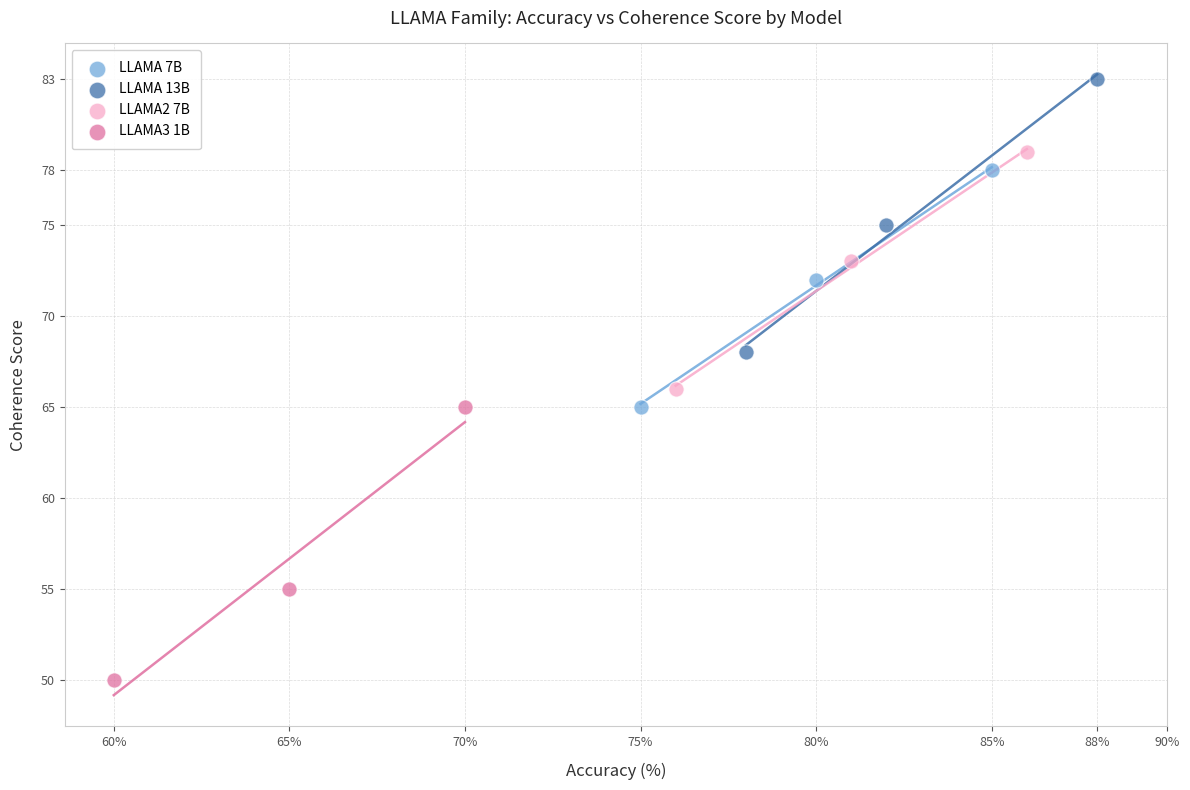

Which series contains the lowest Y value?

LLAMA3 1B